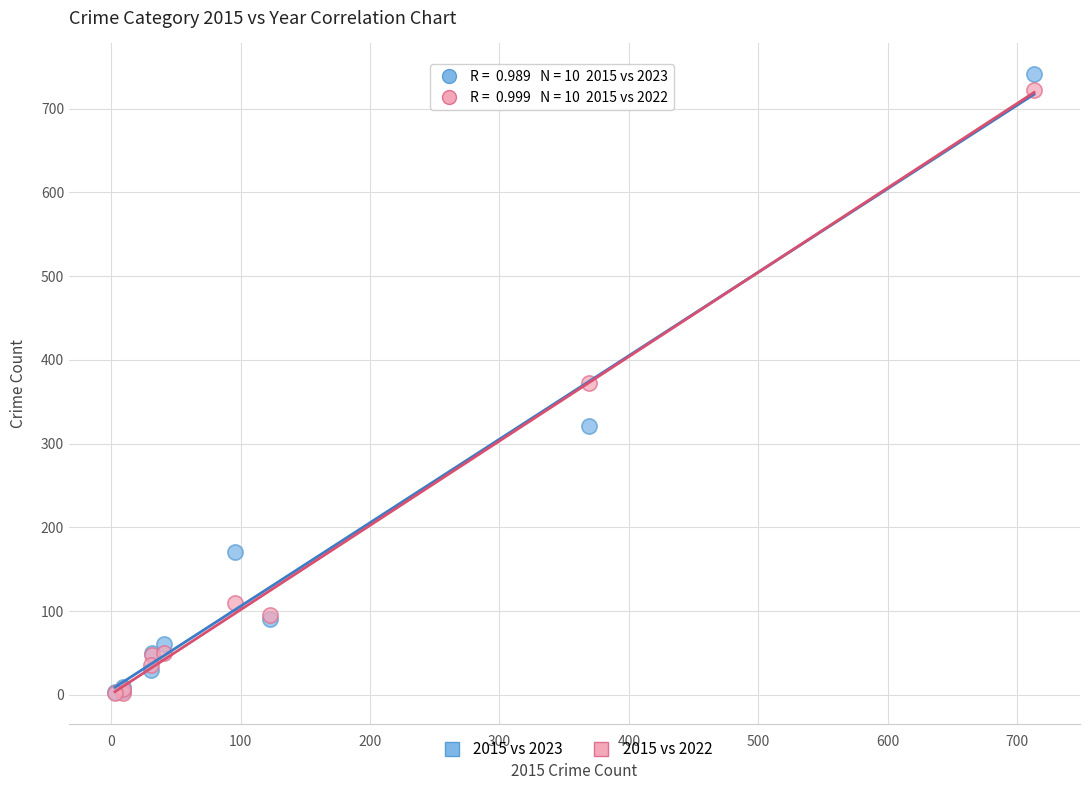

What are all the series names shown in the legend?

2015 vs 2023, 2015 vs 2022